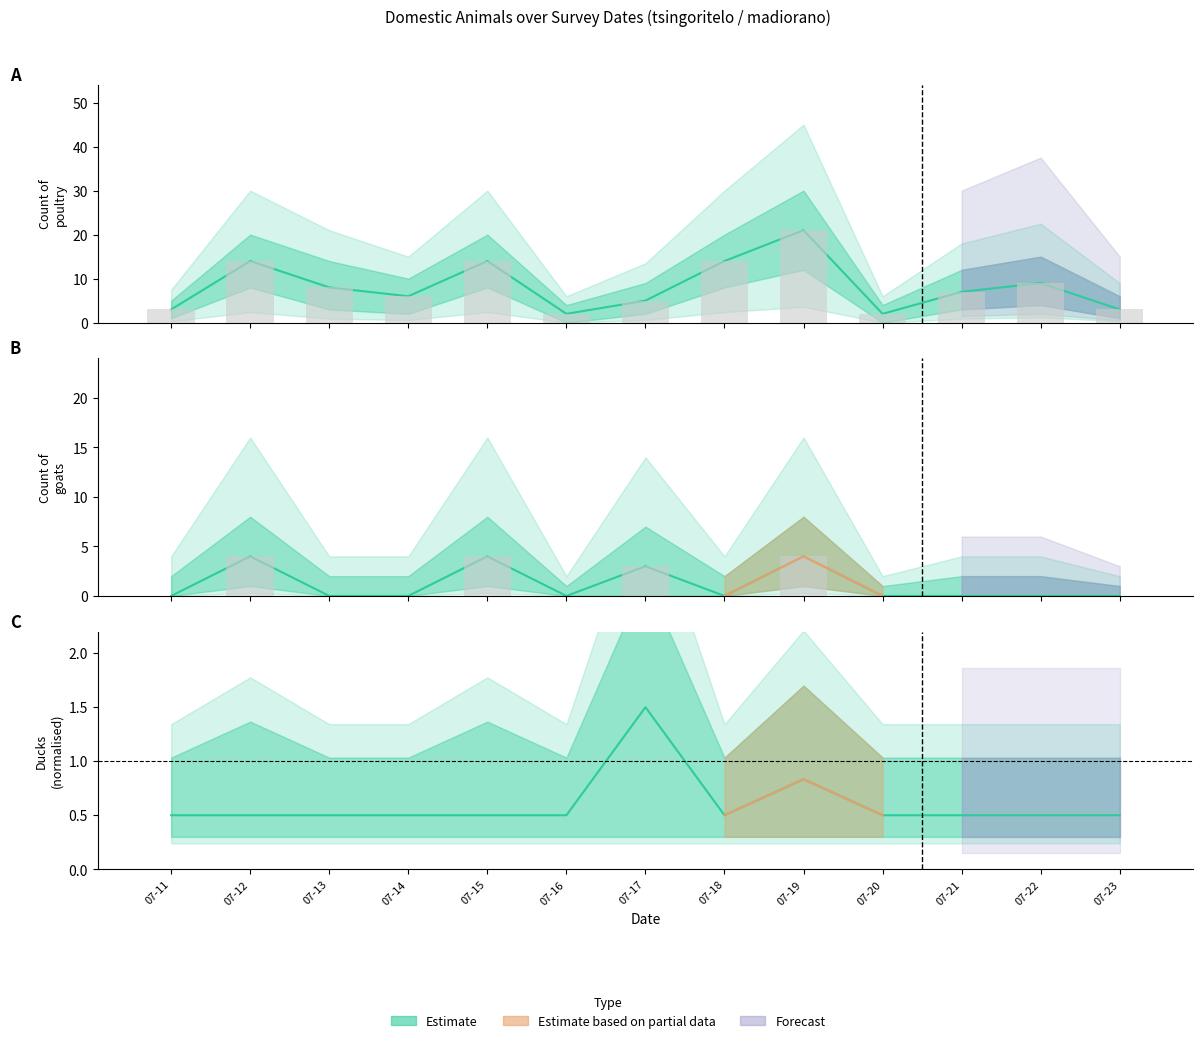

What is the sum of the poultry values at 07-23 and 07-13?

11.0